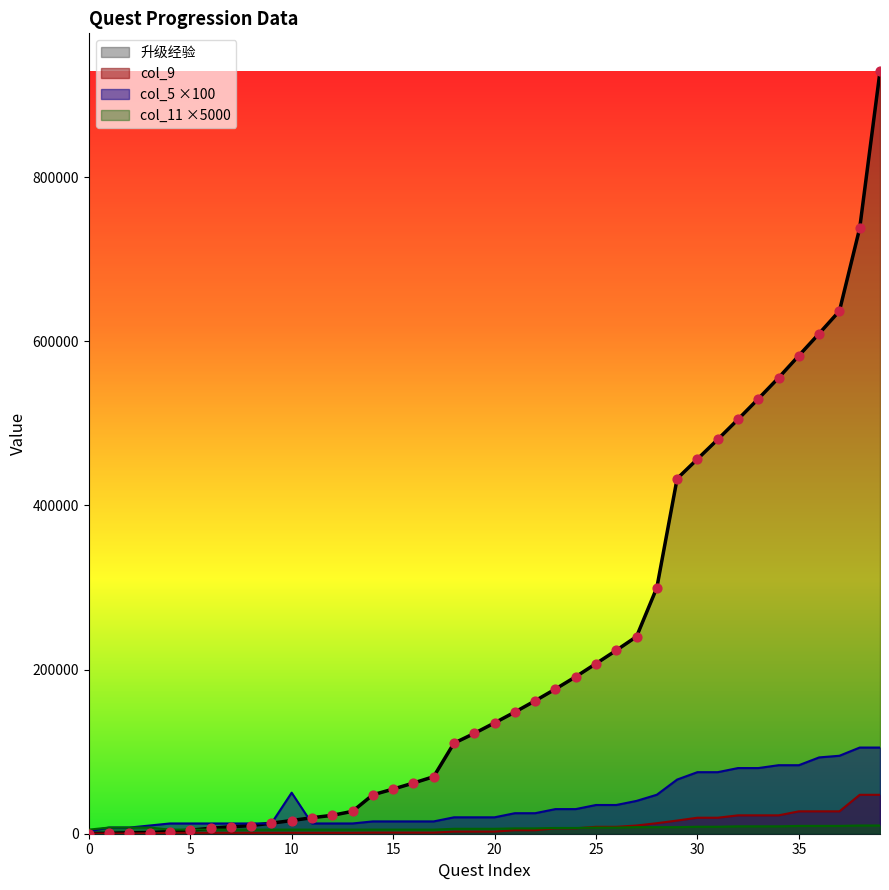

Which series contains the lowest Y value?

col_9